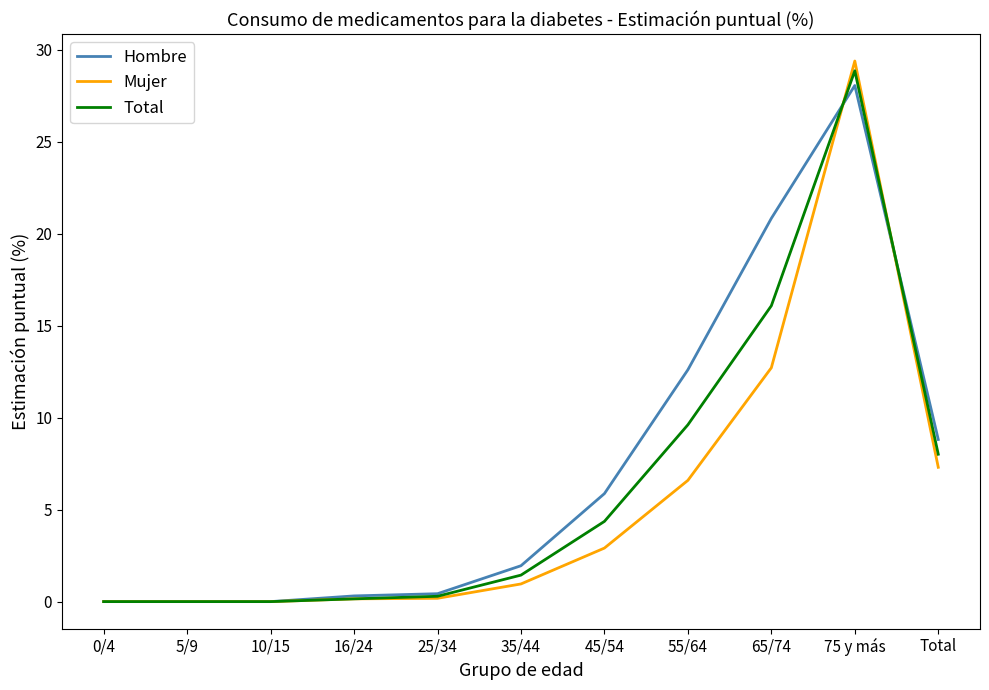

Rank the series at 65/74 from highest to lowest value.

Hombre, Total, Mujer